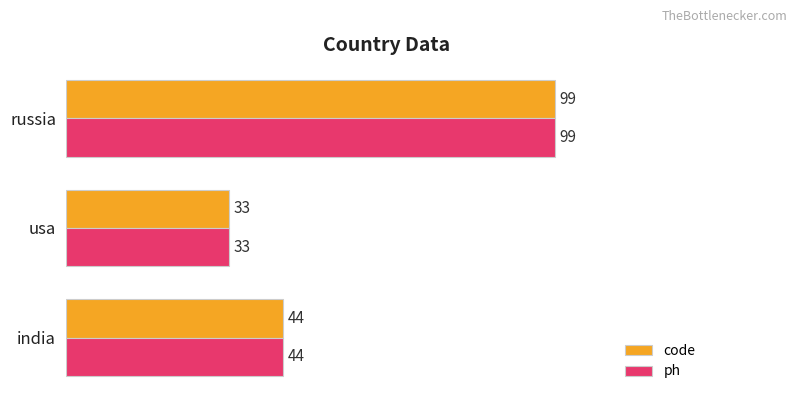

List the labels in order of code value, smallest first.

usa, india, russia